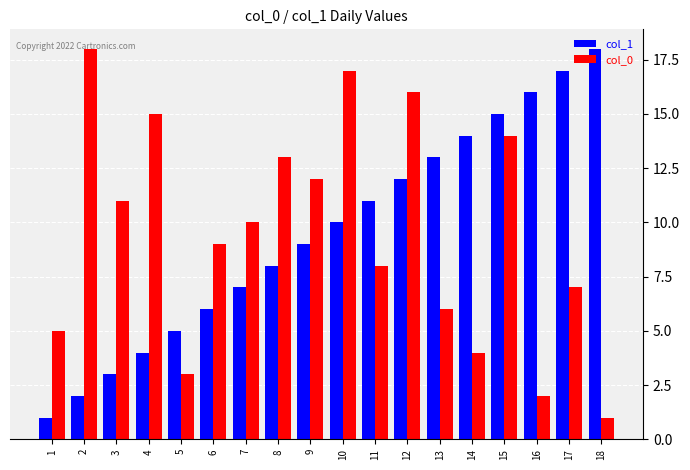

What is the total value across all series at 13?

19